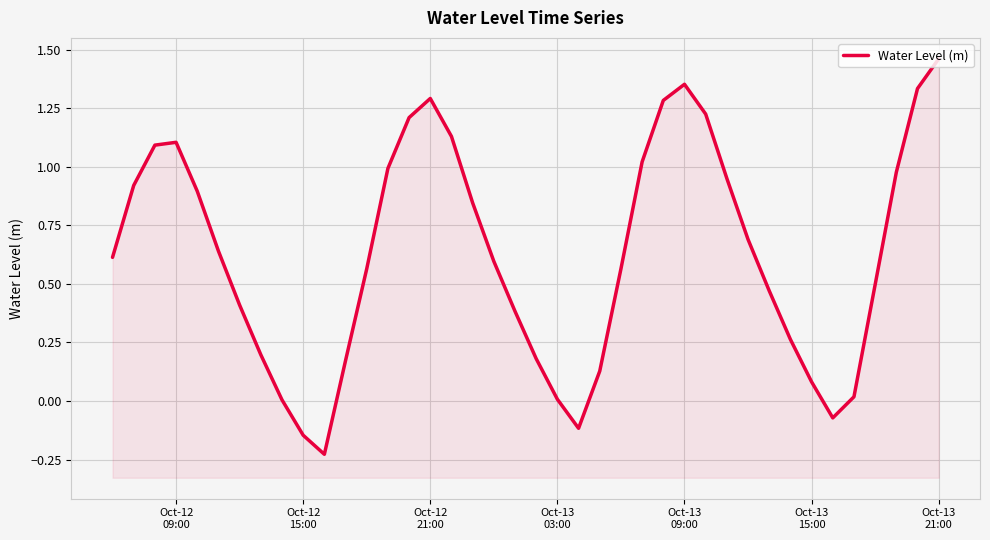

True or false: the data has more than 2 interior local peaks.

True